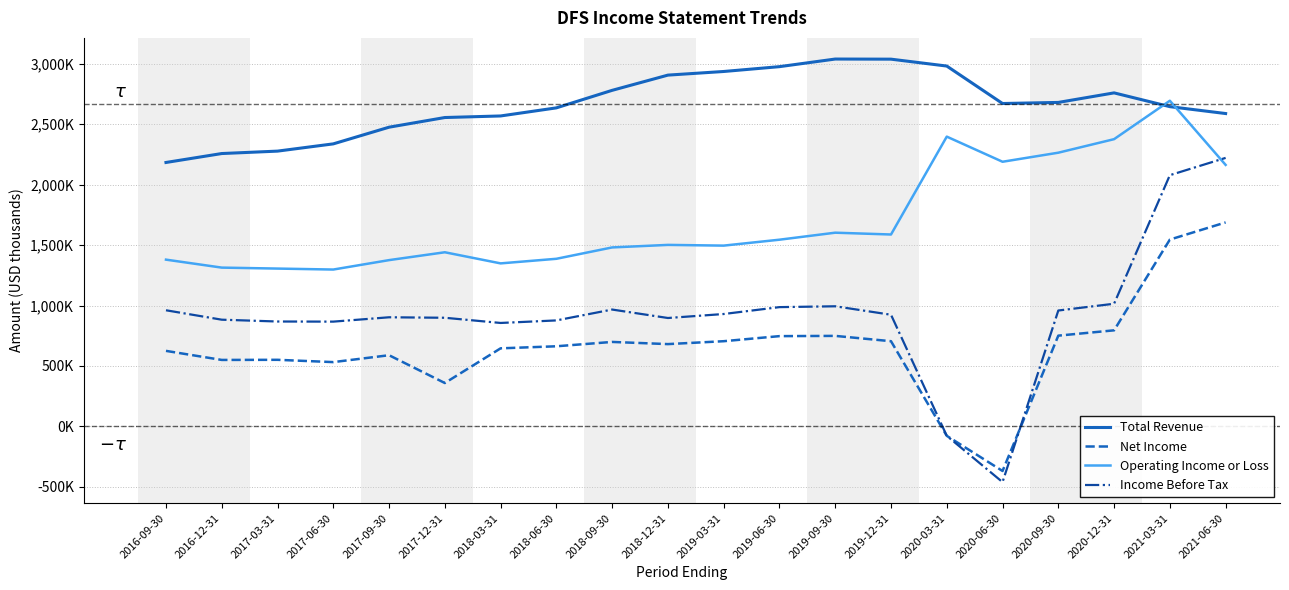

At which label does Total Revenue reach its peak?

2019-09-30